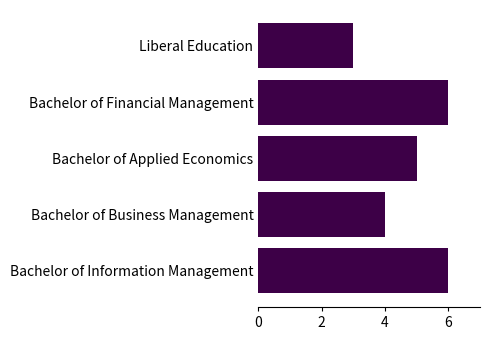

True or false: the data shows 3 at Liberal Education.

True